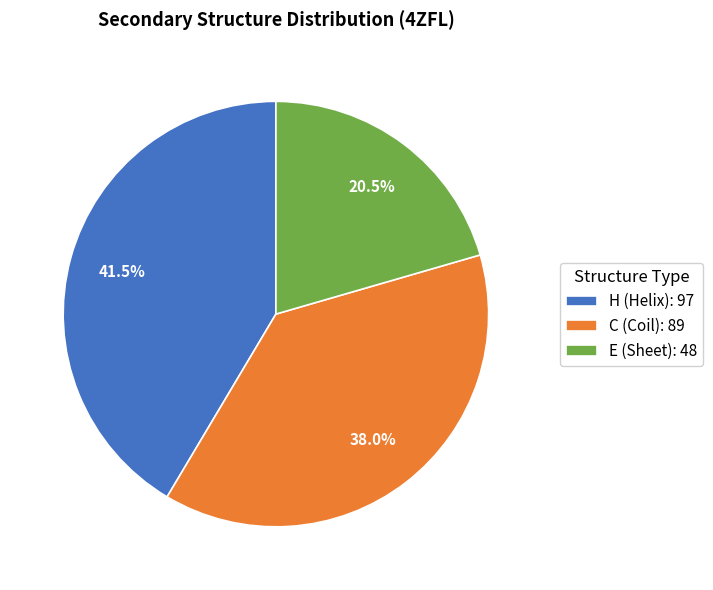

How many segments does this pie chart have?

3